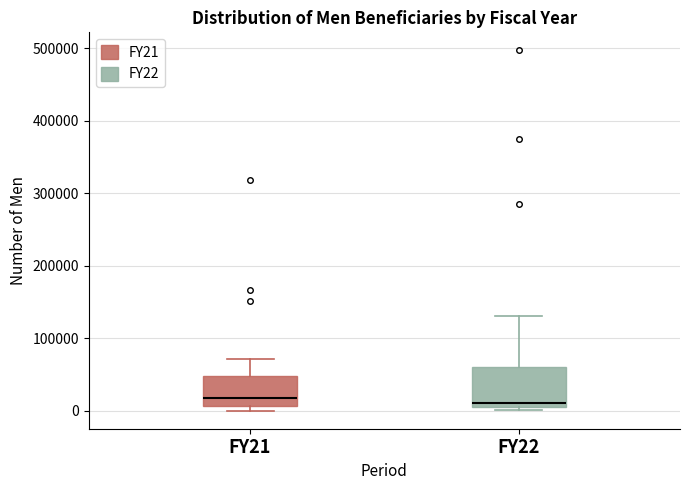

Which box is the tallest, from its lower edge to its upper edge?

FY22